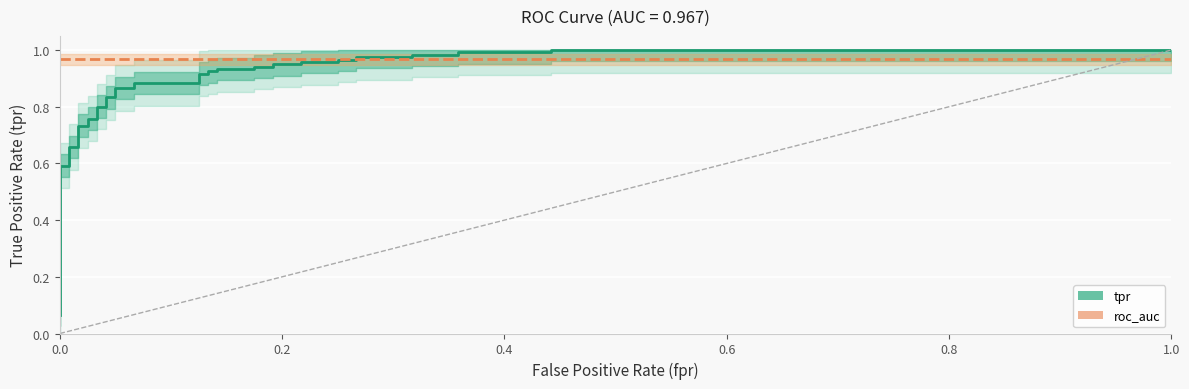

True or false: roc_auc has more than 1 interior local peaks.

False